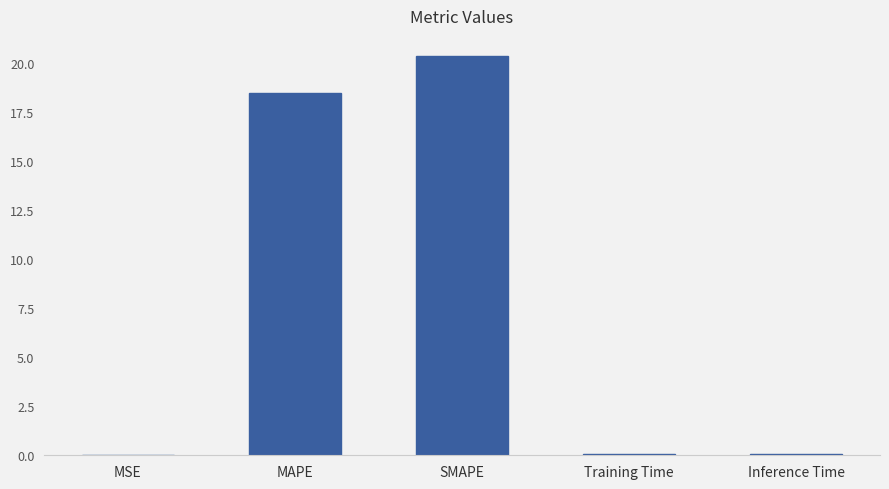

Where is the data nearest to the value 10?

MAPE